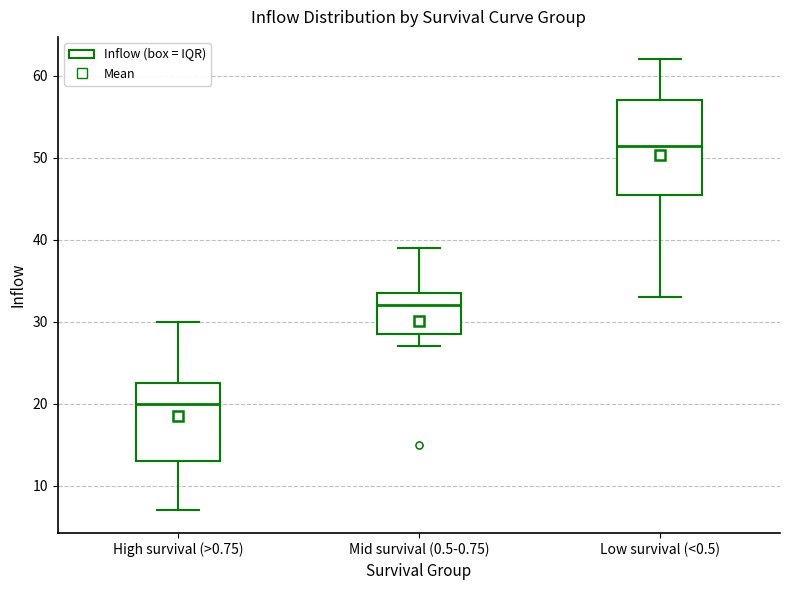

Reading left to right, transcribe this box plot: for each box, give where its median line is, the range the box spans, and where its two whiskers end, as read against the y-axis. The values are not printed on the chart, so give them approximately, as read against the axis.

High survival (>0.75): median 20, box 13 to 23, whiskers 7 to 30
Mid survival (0.5-0.75): median 32, box 29 to 34, whiskers 27 to 39
Low survival (<0.5): median 52, box 46 to 57, whiskers 33 to 62